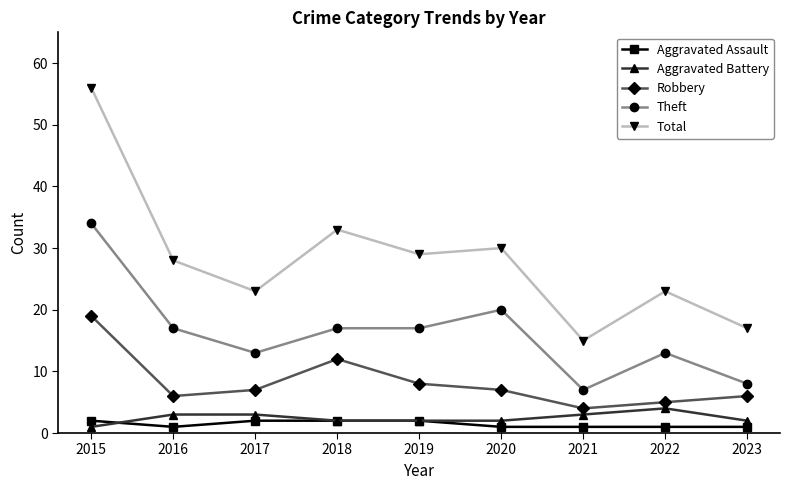

What is the value of the Aggravated Assault point at the 7th from the left?

1